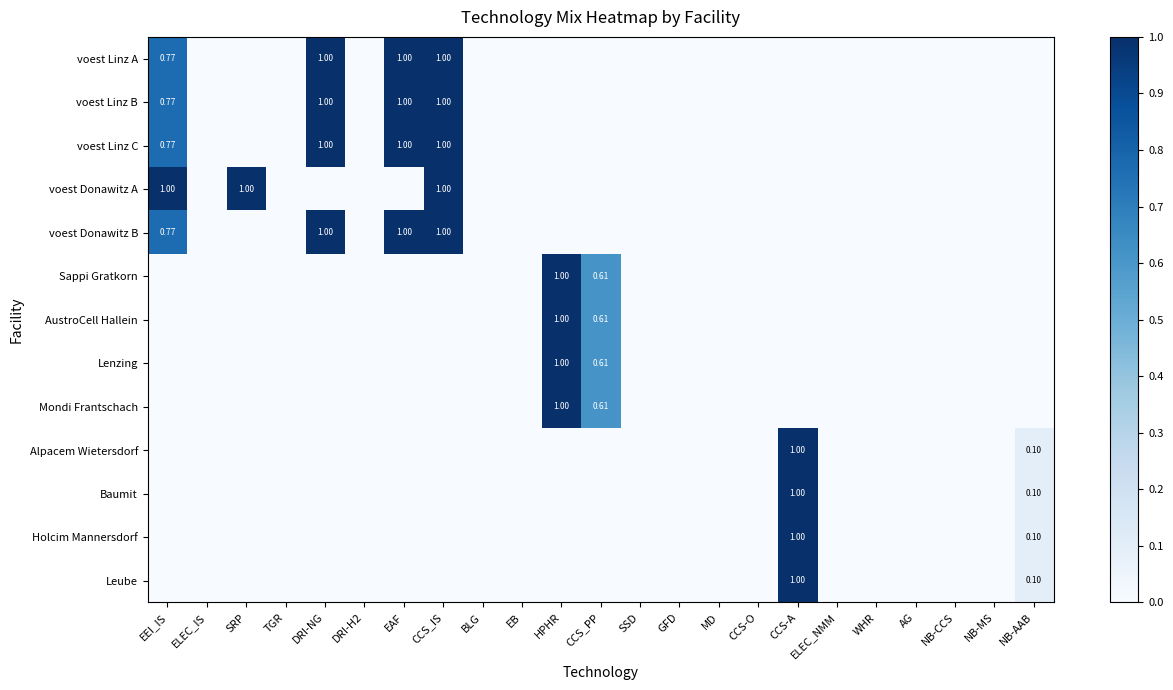

What is the sum of the Holcim Mannersdorf values at NB-MS and NB-AAB?

0.1